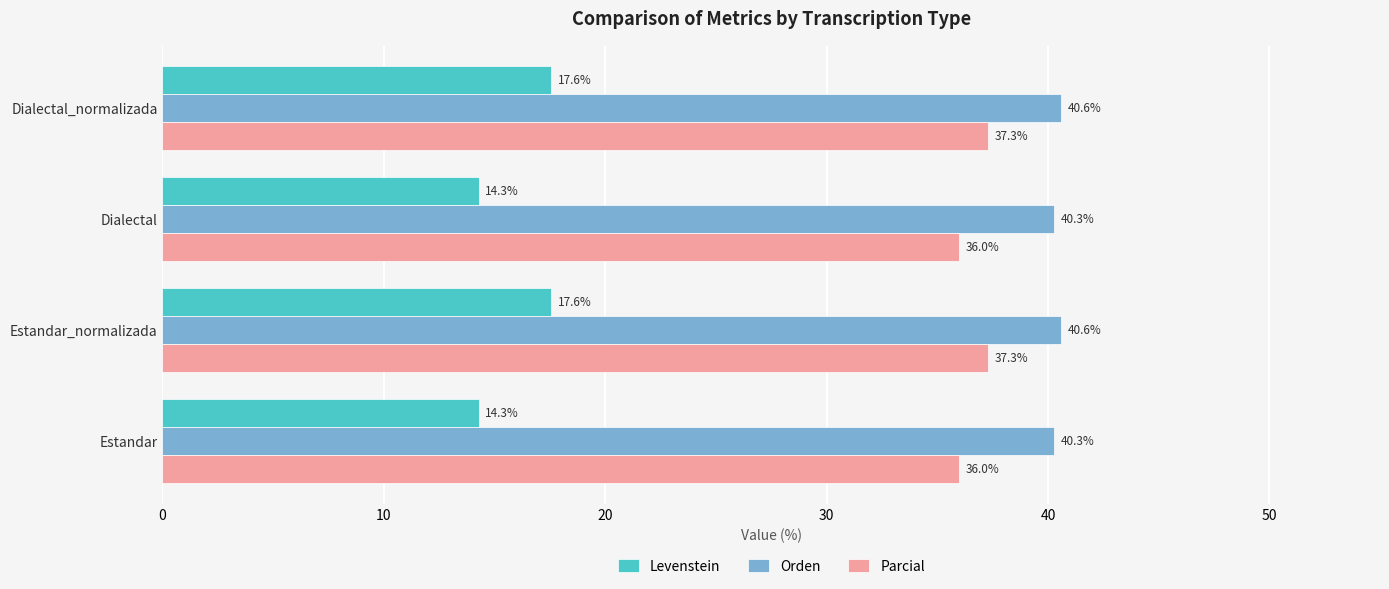

What is the spread (max minus min) of values at Dialectal?

26.0